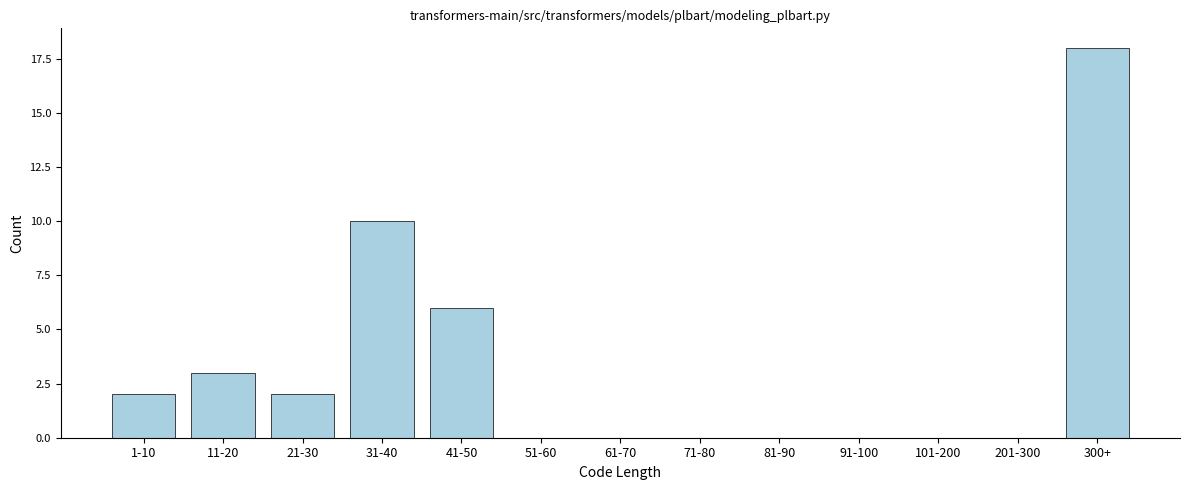

Reading left to right, what are all the values shown in this chart?

1-10=2	11-20=3	21-30=2	31-40=10	41-50=6	51-60=0	61-70=0	71-80=0	81-90=0	91-100=0	101-200=0	201-300=0	300+=18